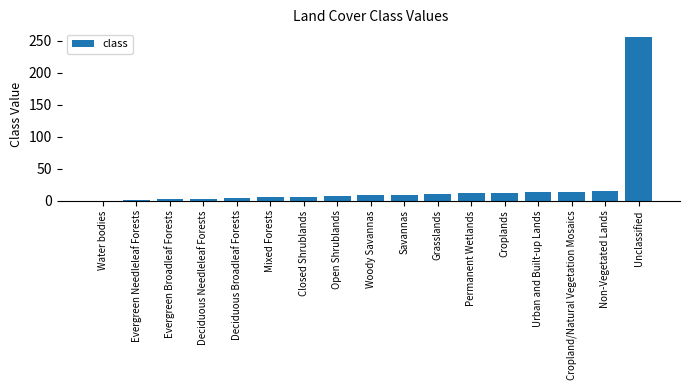

How many distinct data groups are displayed?

1